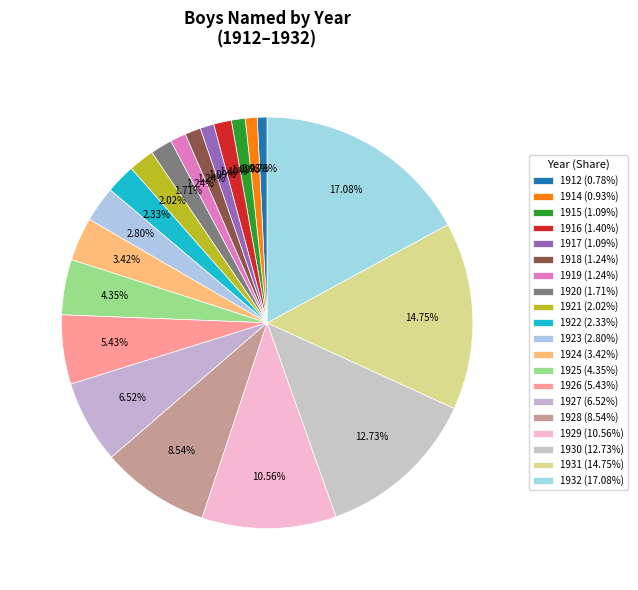

What percentage is the 1922 slice, to the nearest percent?

2%